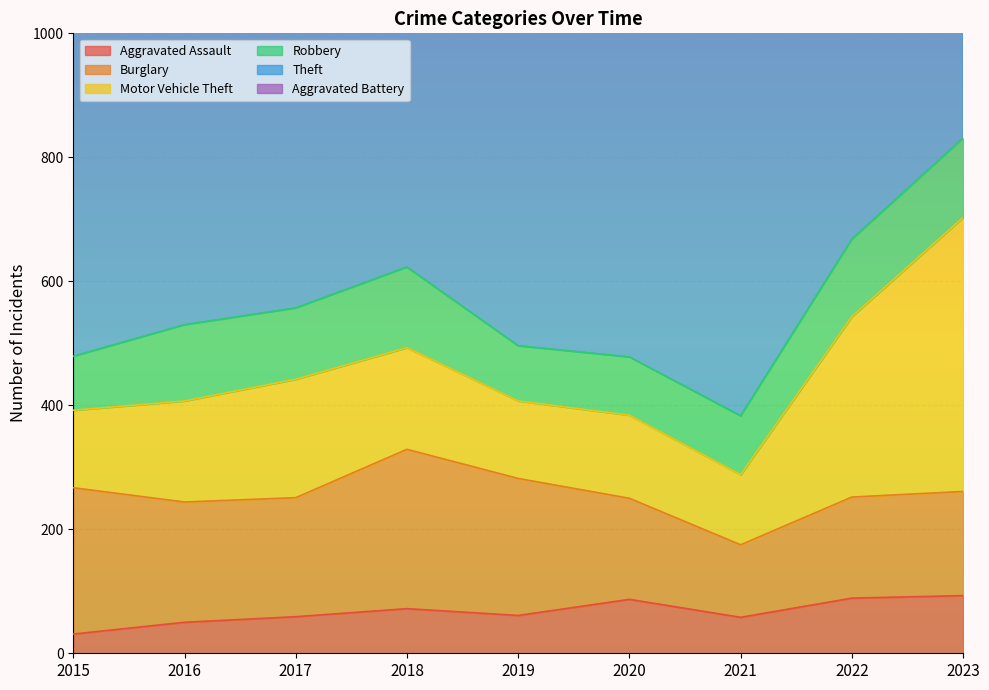

True or false: Theft and Robbery cross at least once.

False